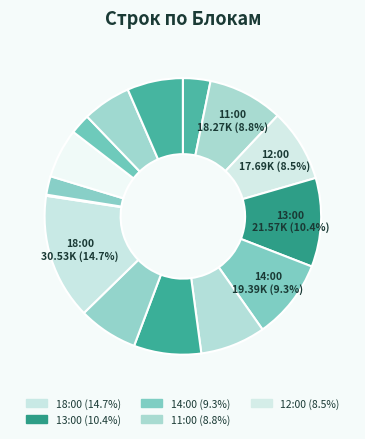

How many segments does this pie chart have?

15